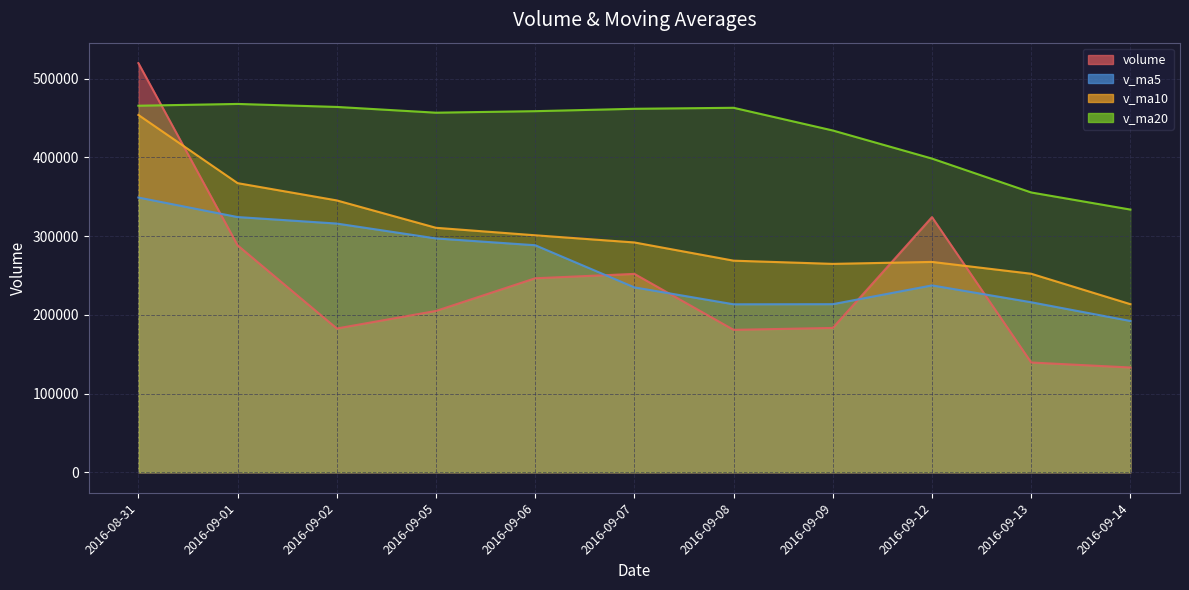

How many times do v_ma5 and volume cross each other?

5